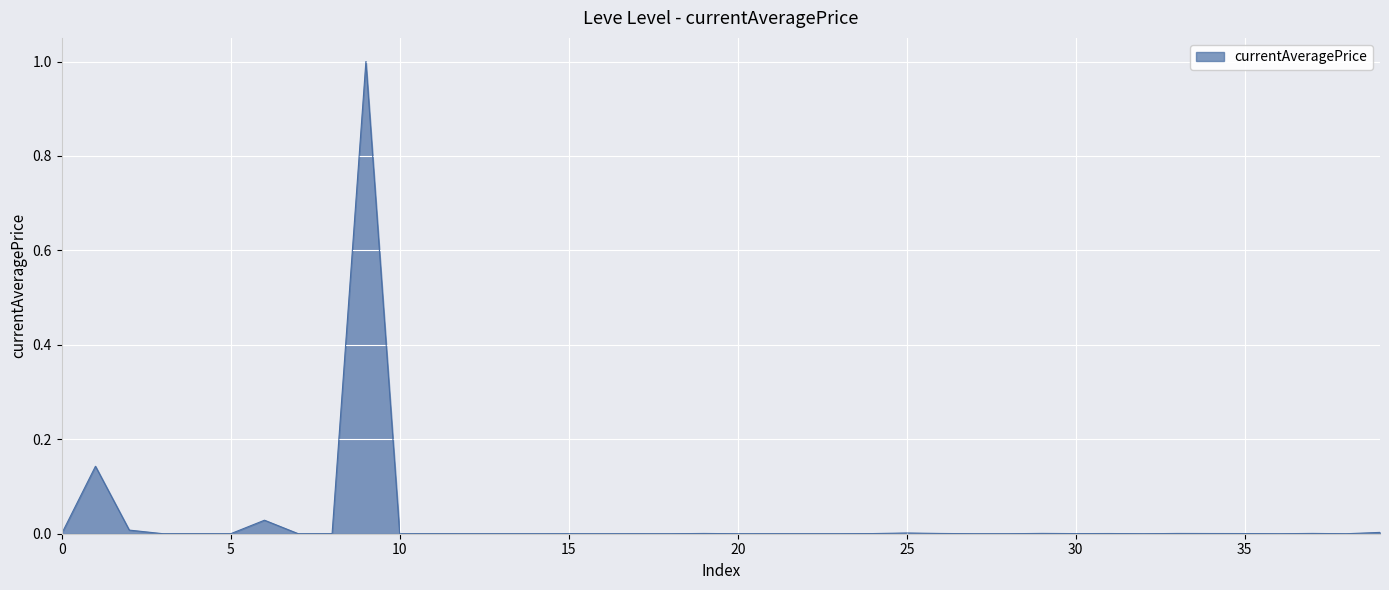

What is the difference between the maximum and minimum values?

1.0